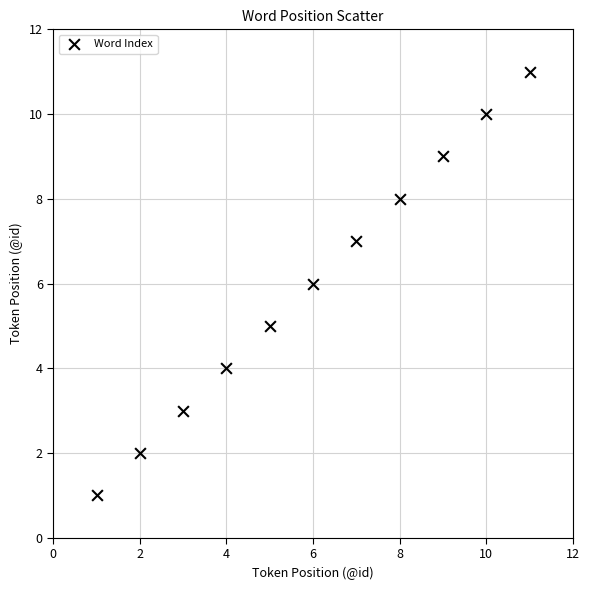

What is the range of Y values (max minus min)?

10